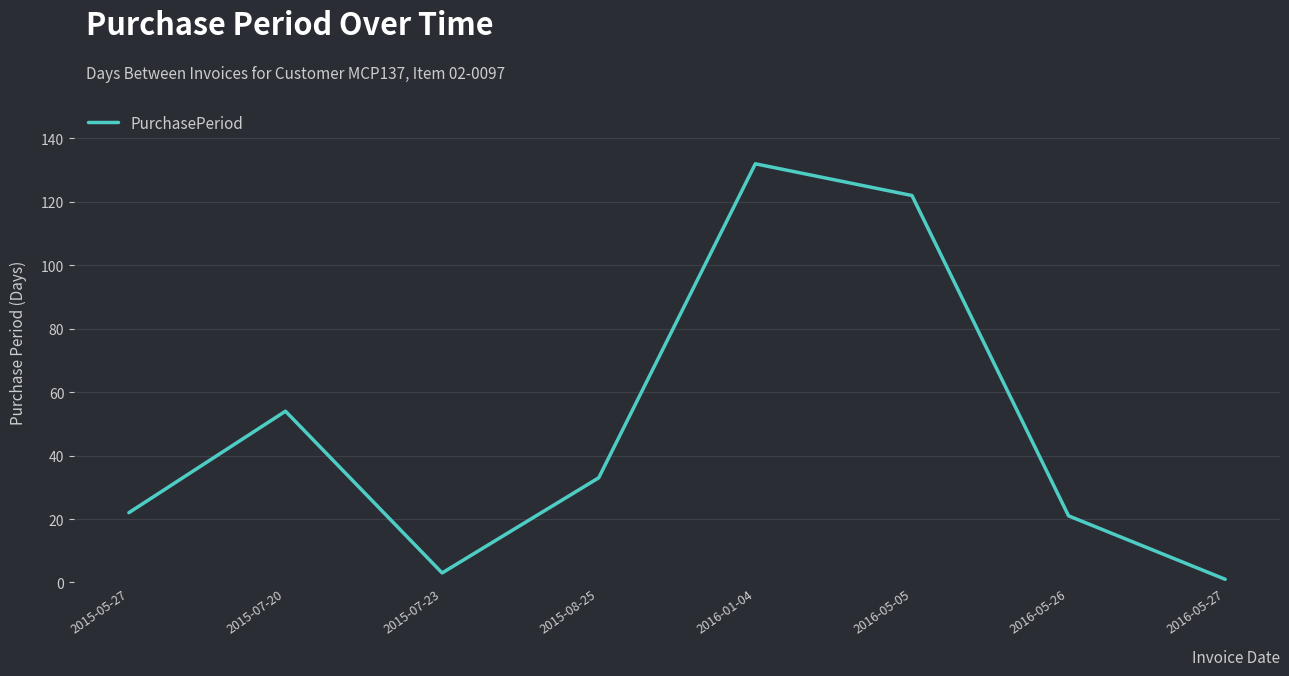

Where is the data nearest to the value 66?

2015-07-20